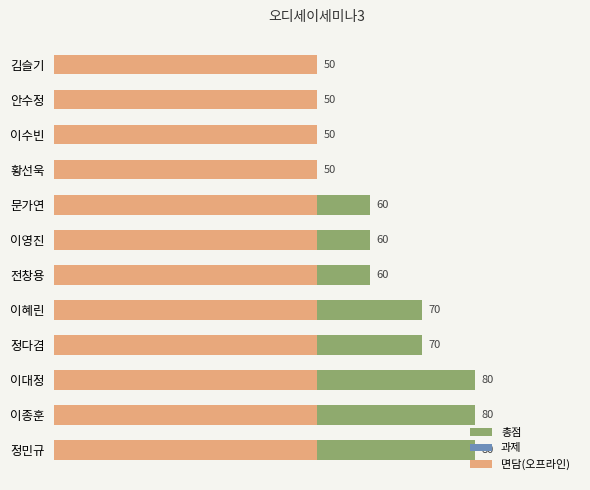

Which series has the largest total across all categories?

총점